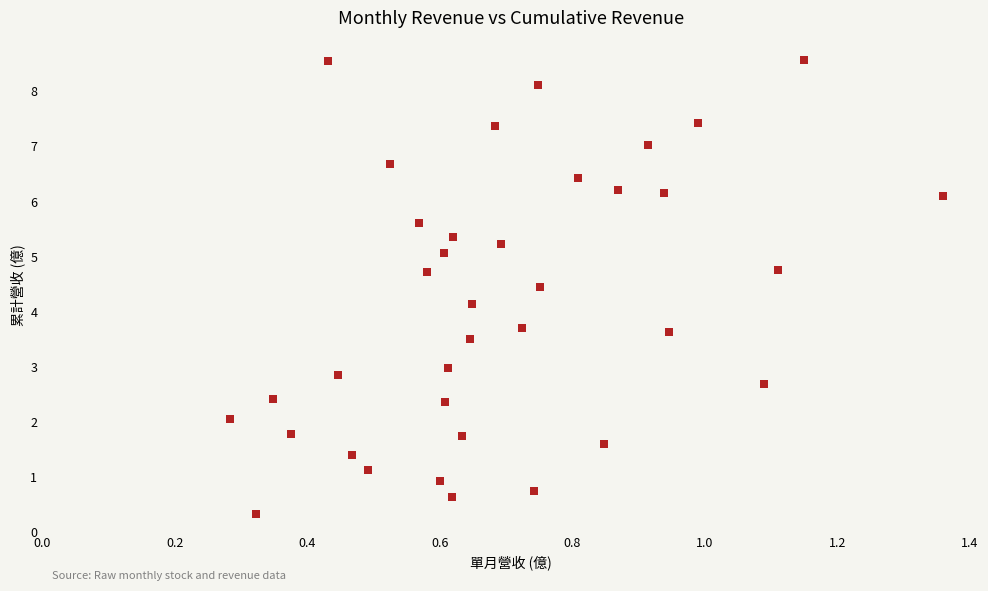

What Y value in the scatter plot is closest to 4?

4.1